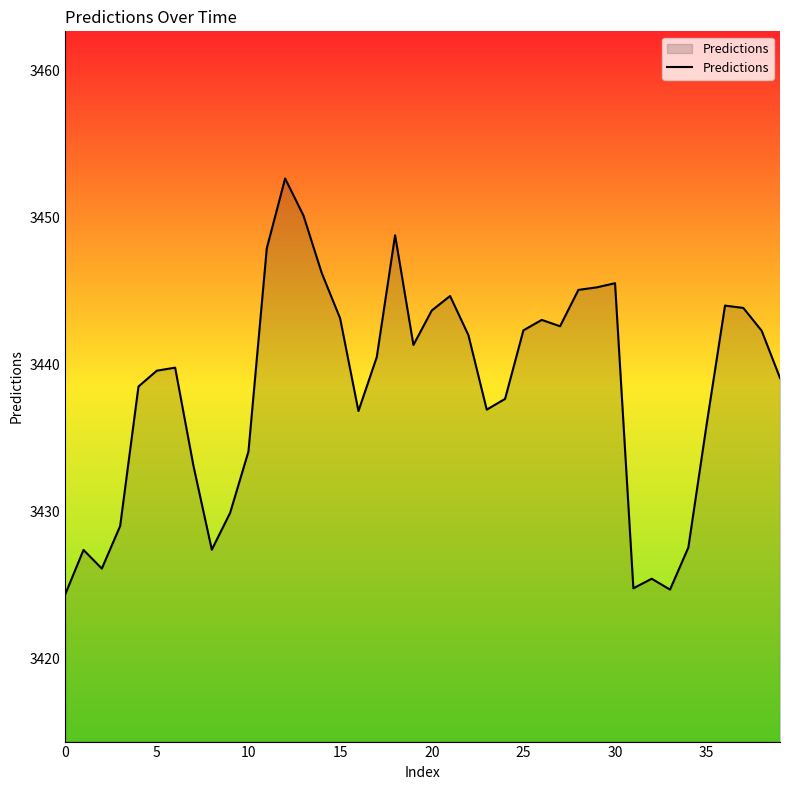

What is the maximum value shown in the chart?

3452.6